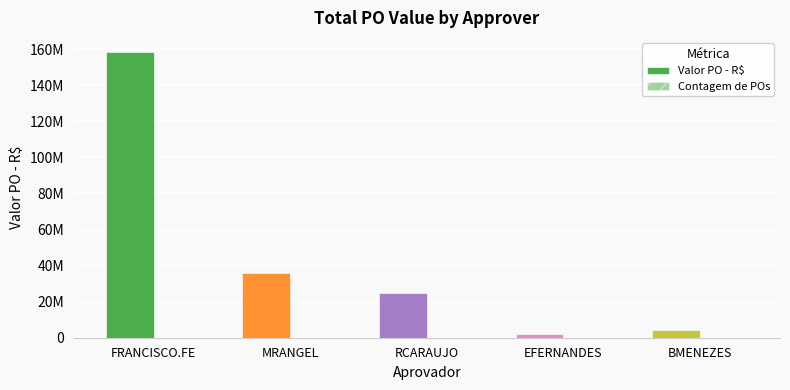

What is the label of the 5th bar from the right?

FRANCISCO.FE